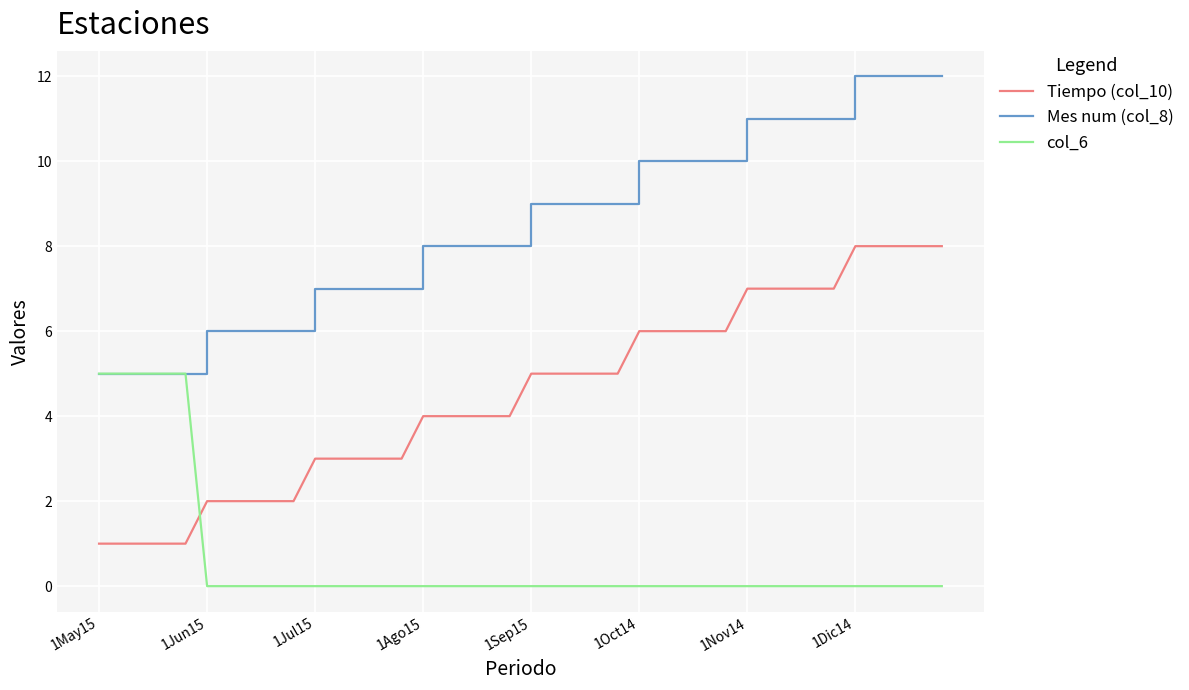

Which series ends up on top after the final intersection of Tiempo (col_10) and col_6?

Tiempo (col_10)